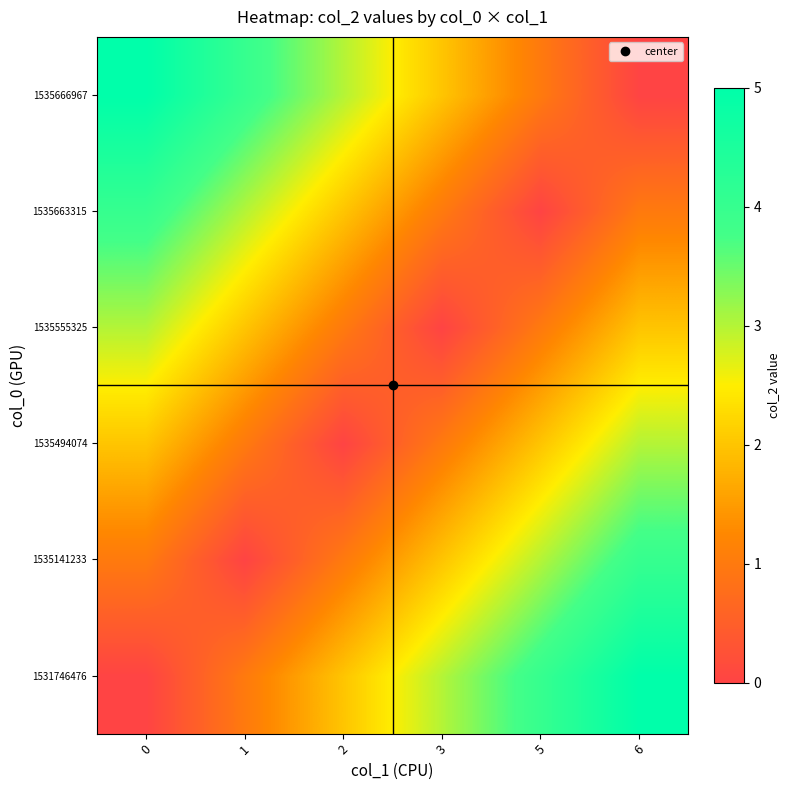

Which category has the highest value across all series?

6